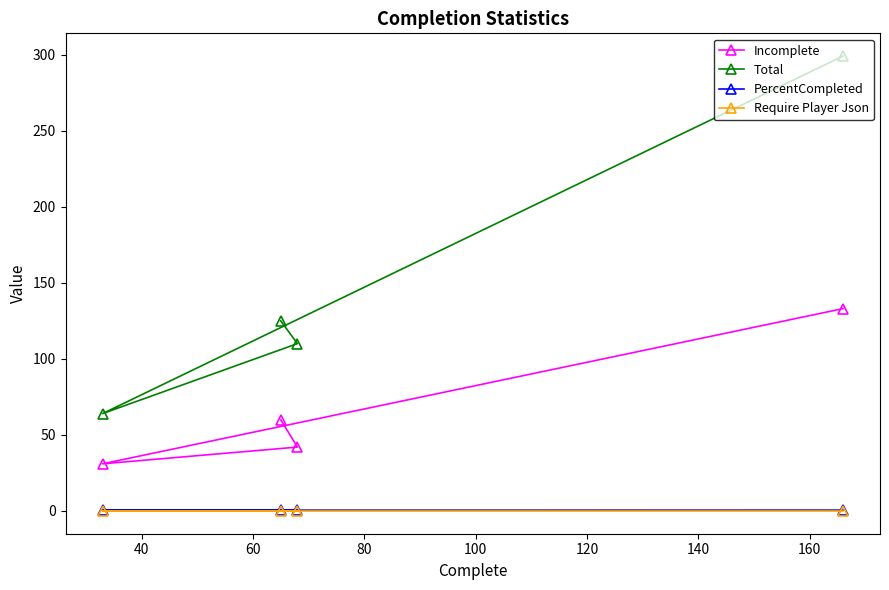

True or false: Total and Incomplete intersect in this chart.

False